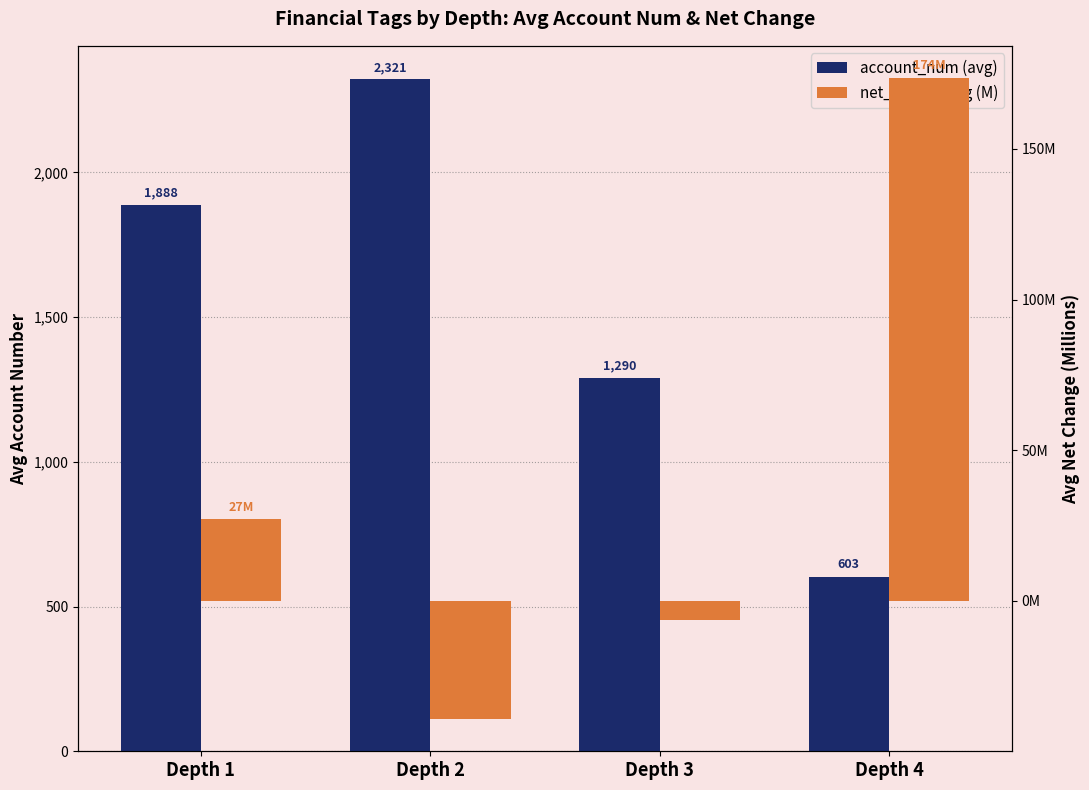

What is the total value across all series at Depth 2?

2282.1